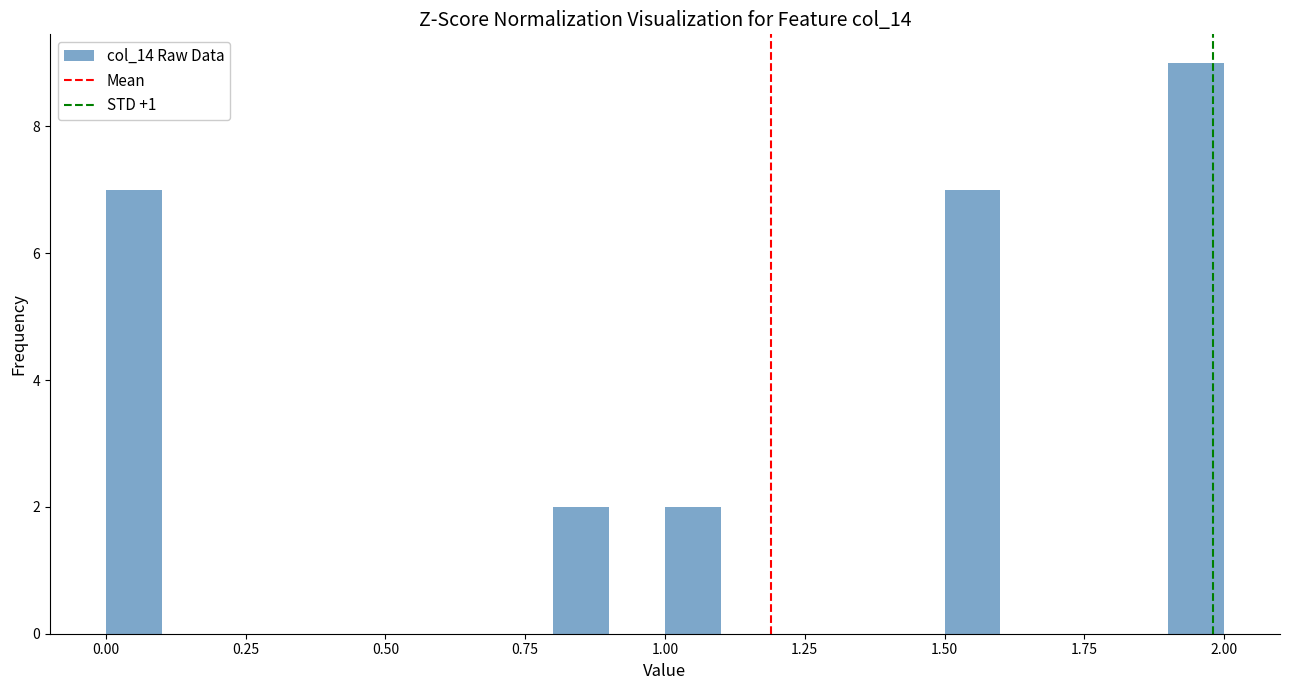

Read against the x-axis, roughly where is the centre of the tallest bar?

1.95